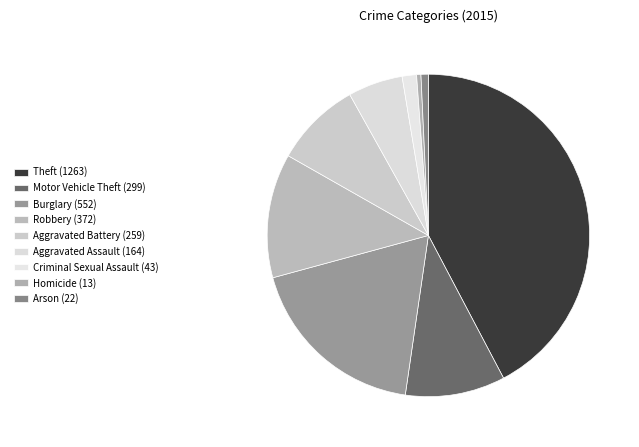

To the nearest percent, what portion does Burglary represent?

18%